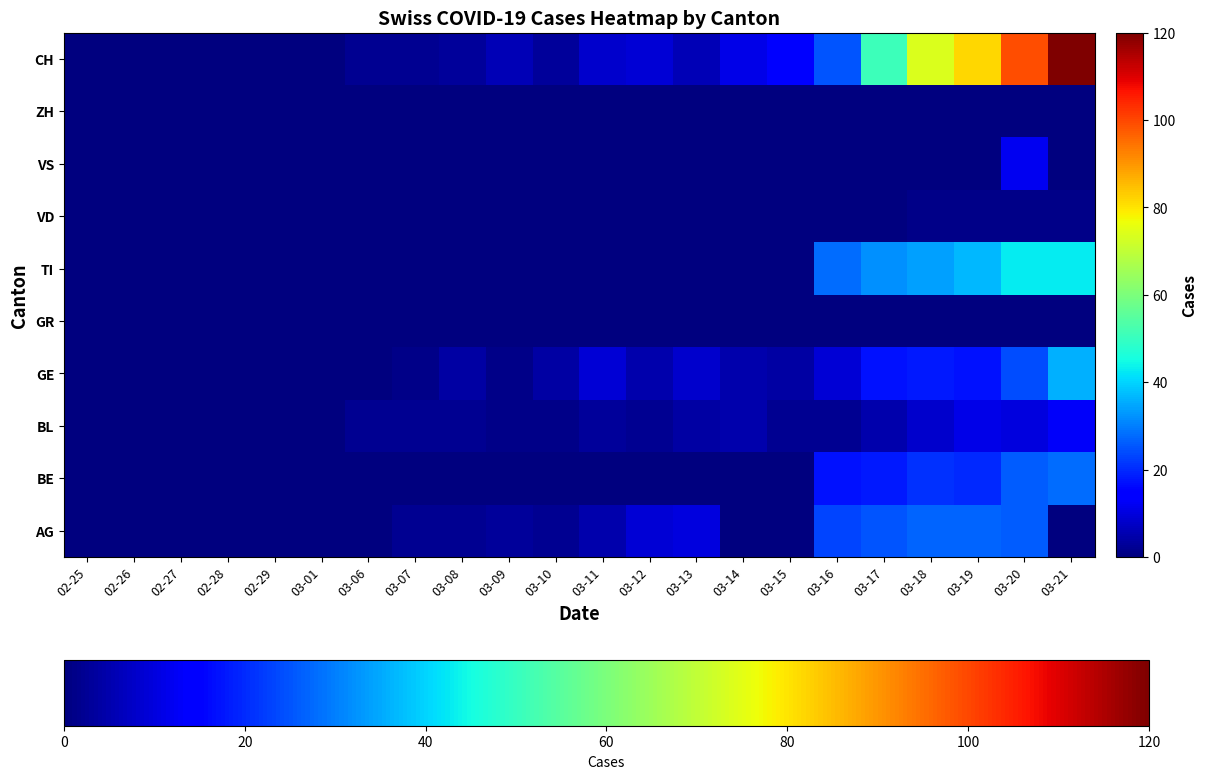

Reading right to left, transcribe all the data shown in this chart.

AG: 03-21=0	03-20=26	03-19=27	03-18=27	03-17=25	03-16=23	03-15=0	03-14=0	03-13=10	03-12=9	03-11=5	03-10=2	03-09=3	03-08=2	03-07=2	03-06=0	03-01=0	02-29=0	02-28=0	02-27=0	02-26=0	02-25=0
BE: 03-21=28	03-20=26	03-19=20	03-18=21	03-17=18	03-16=17	03-15=0	03-14=0	03-13=0	03-12=0	03-11=0	03-10=0	03-09=0	03-08=0	03-07=0	03-06=0	03-01=0	02-29=0	02-28=0	02-27=0	02-26=0	02-25=0
BL: 03-21=13	03-20=10	03-19=11	03-18=8	03-17=5	03-16=2	03-15=2	03-14=5	03-13=4	03-12=2	03-11=3	03-10=1	03-09=1	03-08=2	03-07=2	03-06=2	03-01=0	02-29=0	02-28=0	02-27=0	02-26=0	02-25=0
GE: 03-21=36	03-20=24	03-19=17	03-18=18	03-17=17	03-16=9	03-15=4	03-14=5	03-13=8	03-12=5	03-11=9	03-10=4	03-09=1	03-08=4	03-07=1	03-06=0	03-01=0	02-29=0	02-28=0	02-27=0	02-26=0	02-25=0
GR: 03-21=0	03-20=0	03-19=0	03-18=0	03-17=0	03-16=0	03-15=0	03-14=0	03-13=0	03-12=0	03-11=0	03-10=0	03-09=0	03-08=0	03-07=0	03-06=0	03-01=0	02-29=0	02-28=0	02-27=0	02-26=0	02-25=0
TI: 03-21=43	03-20=43	03-19=37	03-18=34	03-17=32	03-16=28	03-15=0	03-14=0	03-13=0	03-12=0	03-11=0	03-10=0	03-09=0	03-08=0	03-07=0	03-06=0	03-01=0	02-29=0	02-28=0	02-27=0	02-26=0	02-25=0
VD: 03-21=1	03-20=1	03-19=1	03-18=1	03-17=0	03-16=0	03-15=0	03-14=0	03-13=0	03-12=0	03-11=0	03-10=0	03-09=0	03-08=0	03-07=0	03-06=0	03-01=0	02-29=0	02-28=0	02-27=0	02-26=0	02-25=0
VS: 03-21=0	03-20=12	03-19=0	03-18=0	03-17=0	03-16=0	03-15=0	03-14=0	03-13=0	03-12=0	03-11=0	03-10=0	03-09=0	03-08=0	03-07=0	03-06=0	03-01=0	02-29=0	02-28=0	02-27=0	02-26=0	02-25=0
ZH: 03-21=0	03-20=0	03-19=0	03-18=0	03-17=0	03-16=0	03-15=0	03-14=0	03-13=0	03-12=0	03-11=0	03-10=0	03-09=0	03-08=0	03-07=0	03-06=0	03-01=0	02-29=0	02-28=0	02-27=0	02-26=0	02-25=0
CH: 03-21=120	03-20=99	03-19=82	03-18=74	03-17=51	03-16=25	03-15=15	03-14=11	03-13=6	03-12=9	03-11=8	03-10=3	03-09=6	03-08=3	03-07=2	03-06=2	03-01=0	02-29=0	02-28=0	02-27=0	02-26=0	02-25=0